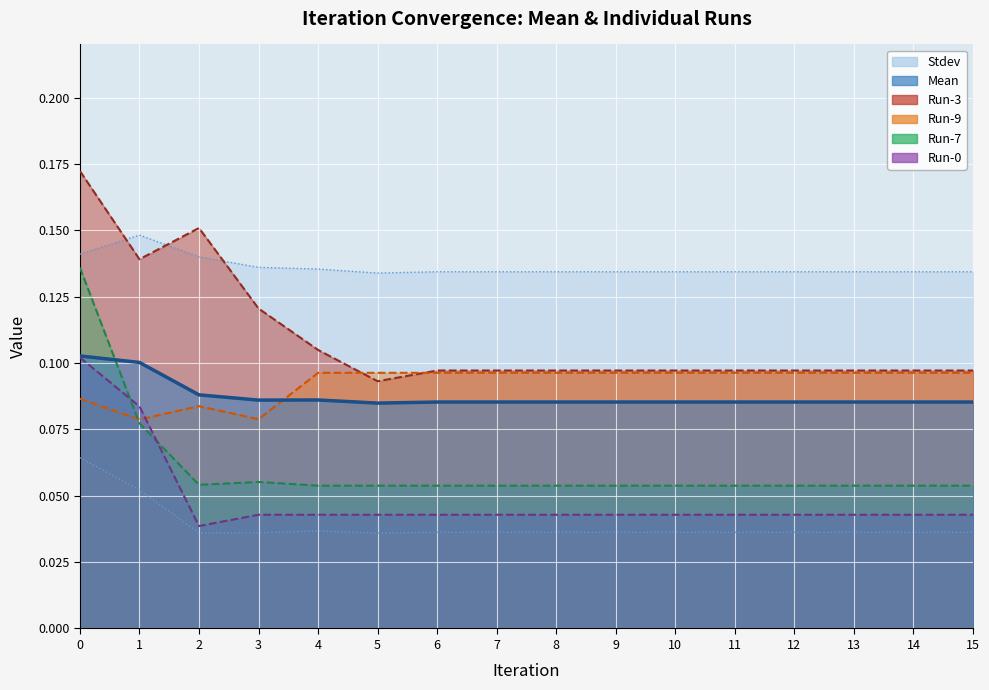

What is the minimum value for Run-7?

0.1